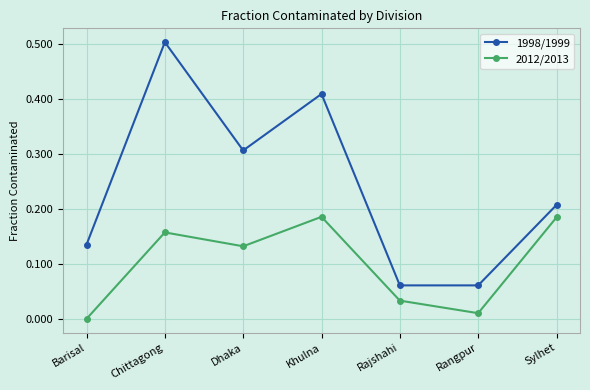

What is the label of the 4th point from the left?

Khulna